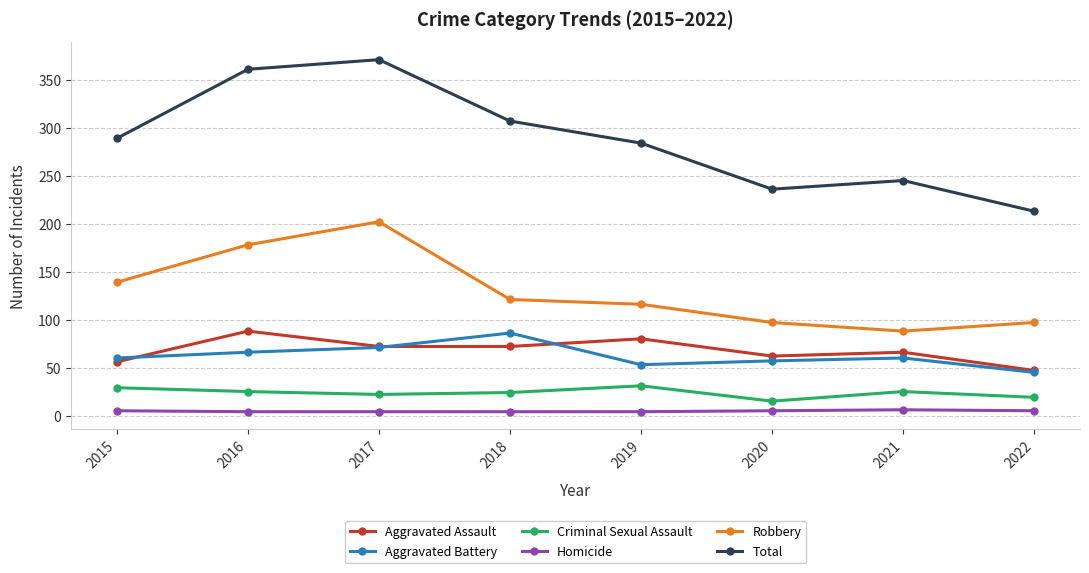

What are all the series names shown in the legend?

Aggravated Assault, Aggravated Battery, Criminal Sexual Assault, Homicide, Robbery, Total